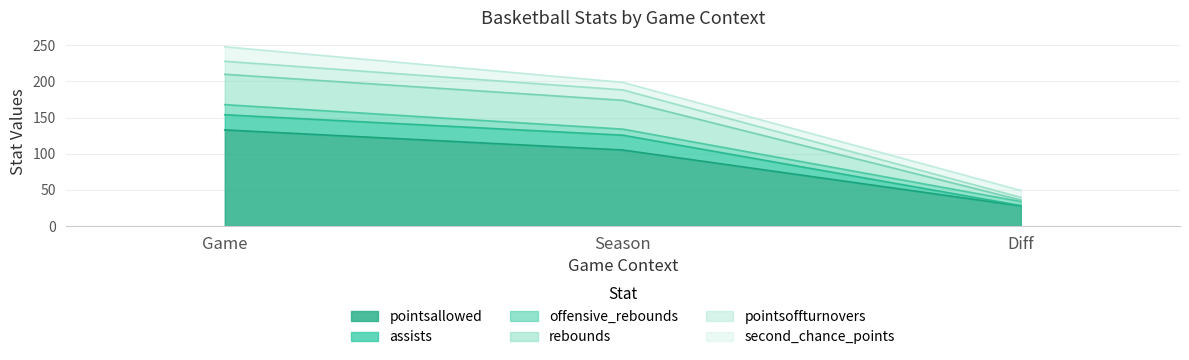

At which category is the sum across all series the highest?

Game